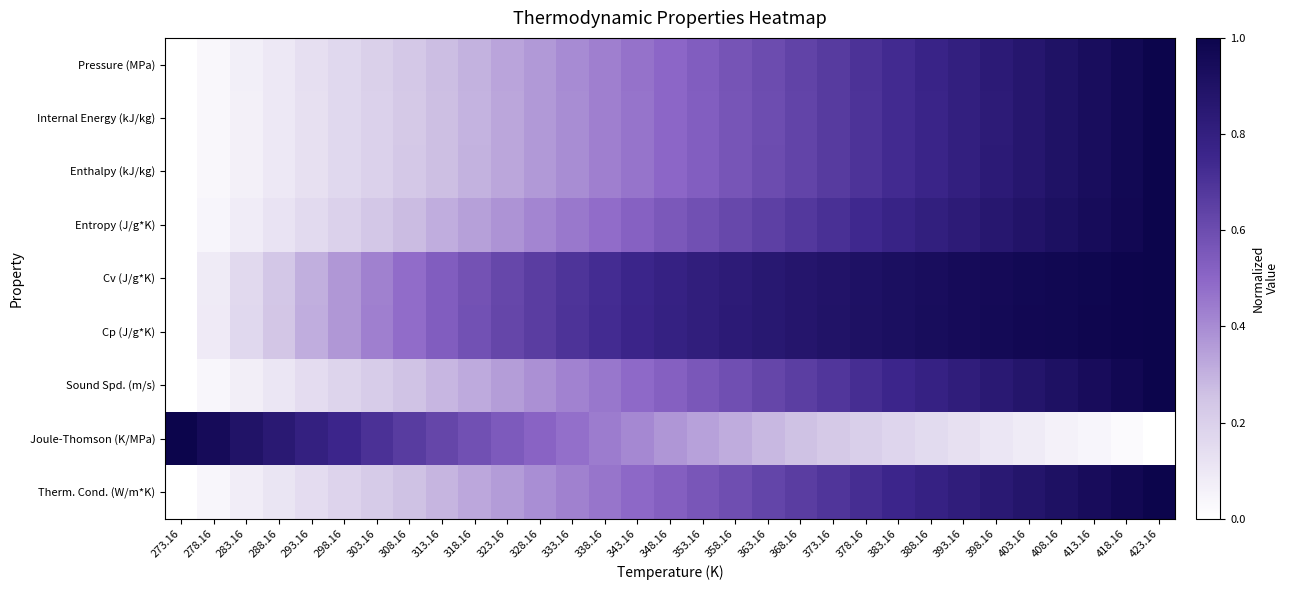

What is the greatest value displayed?

1.0